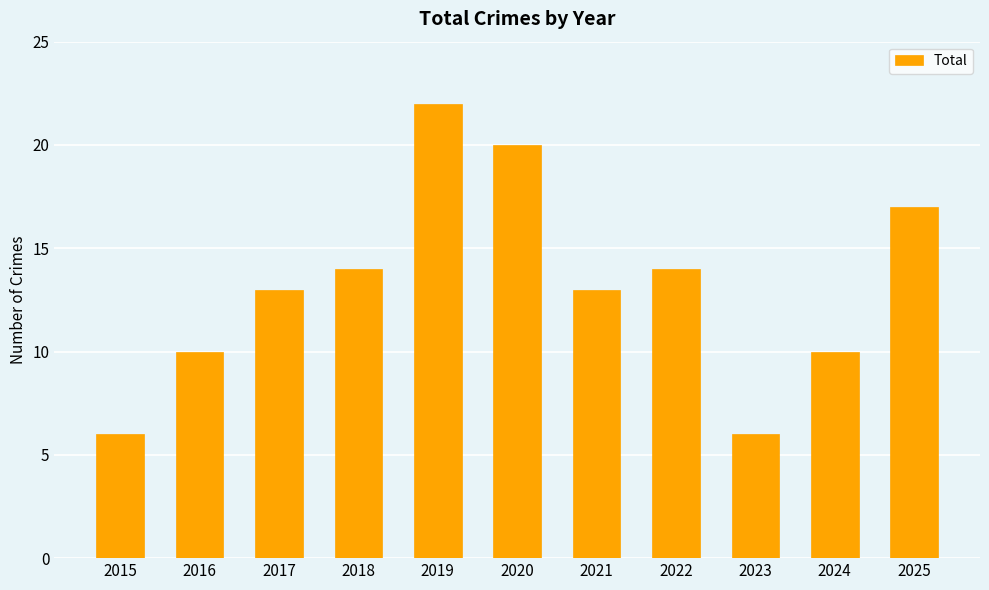

Does the chart contain any negative values?

No